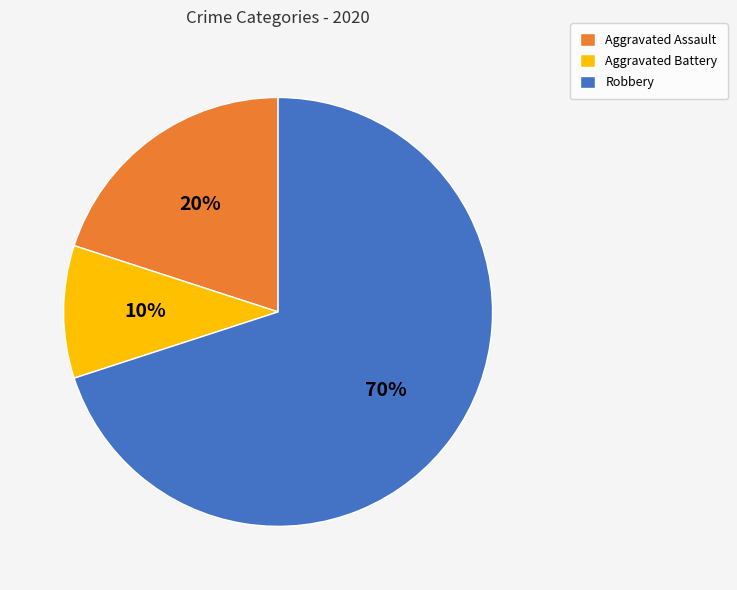

Count the number of slices in the pie.

3